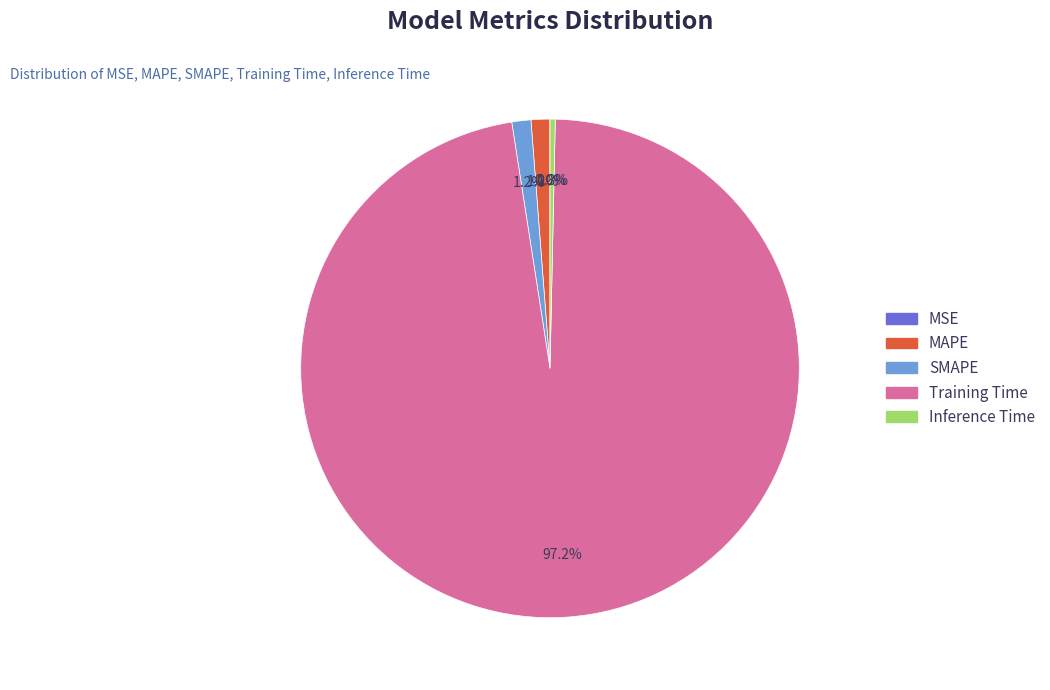

Which slice represents more than half of the pie?

Training Time